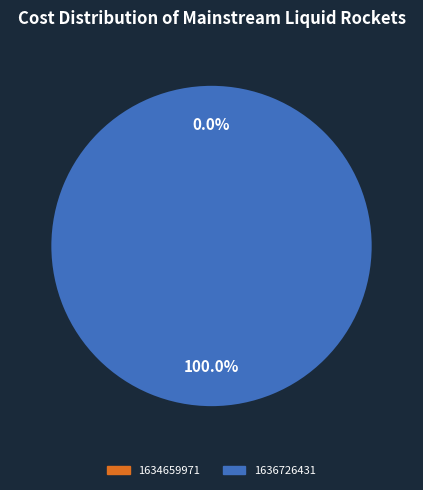

To the nearest percent, what is the average slice percentage?

50%